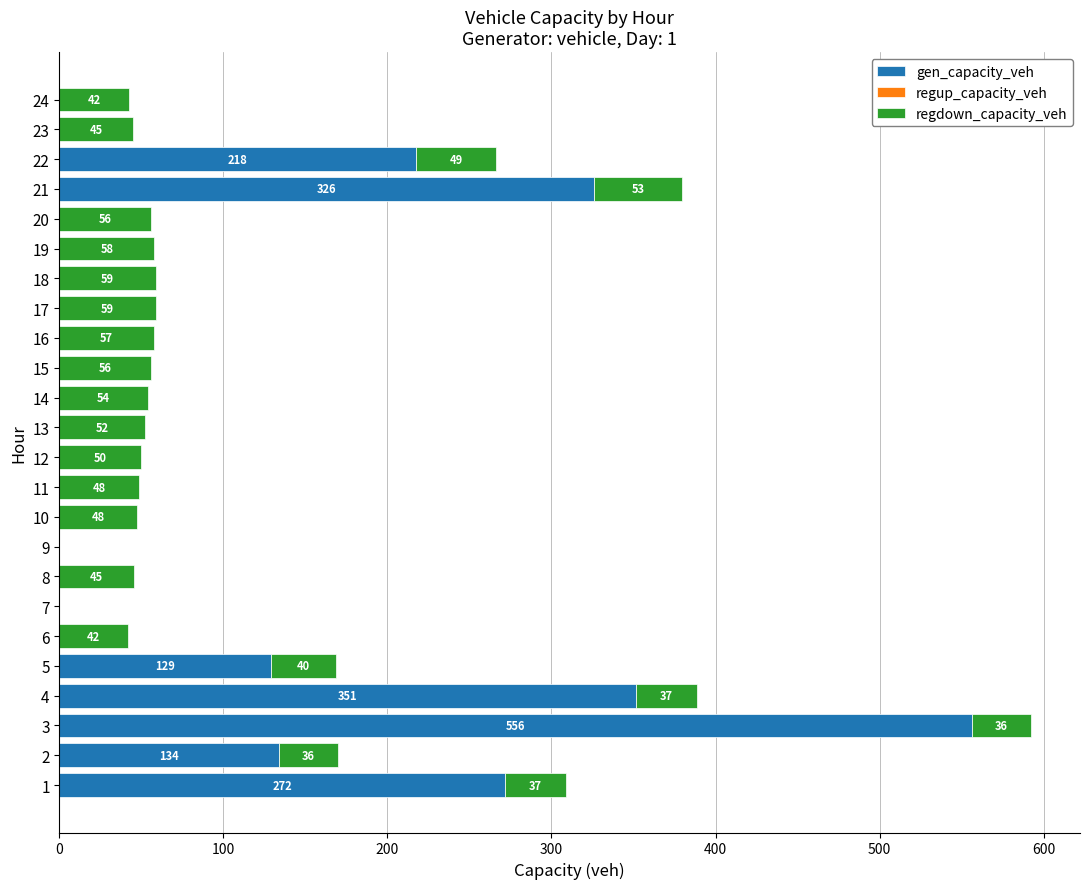

What is the total value across all series at 14?

53.9